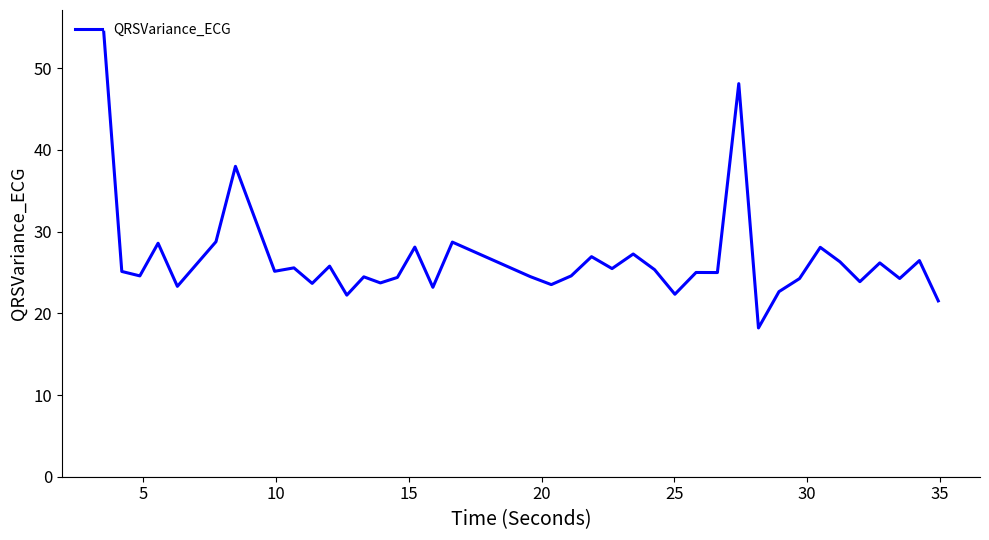

What is the difference between the maximum and minimum values?

36.2